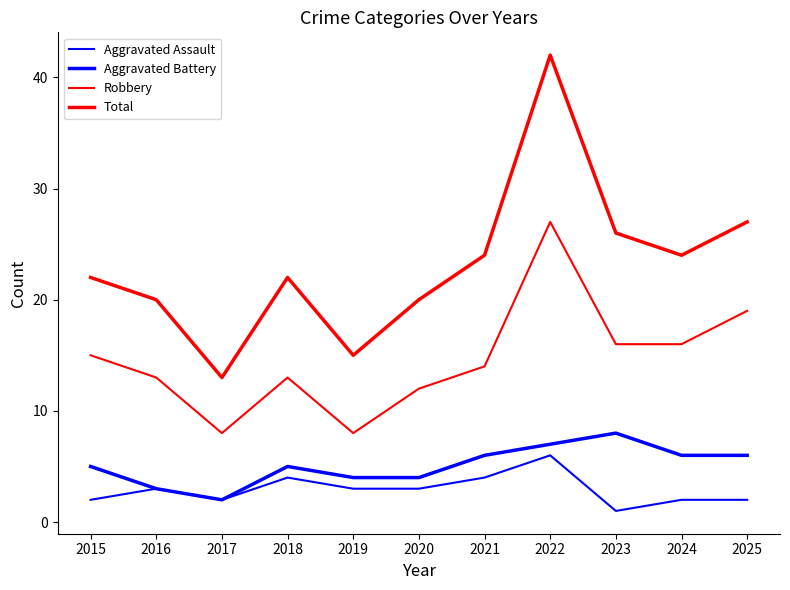

What is the difference between the Total values at 2021 and 2019?

9